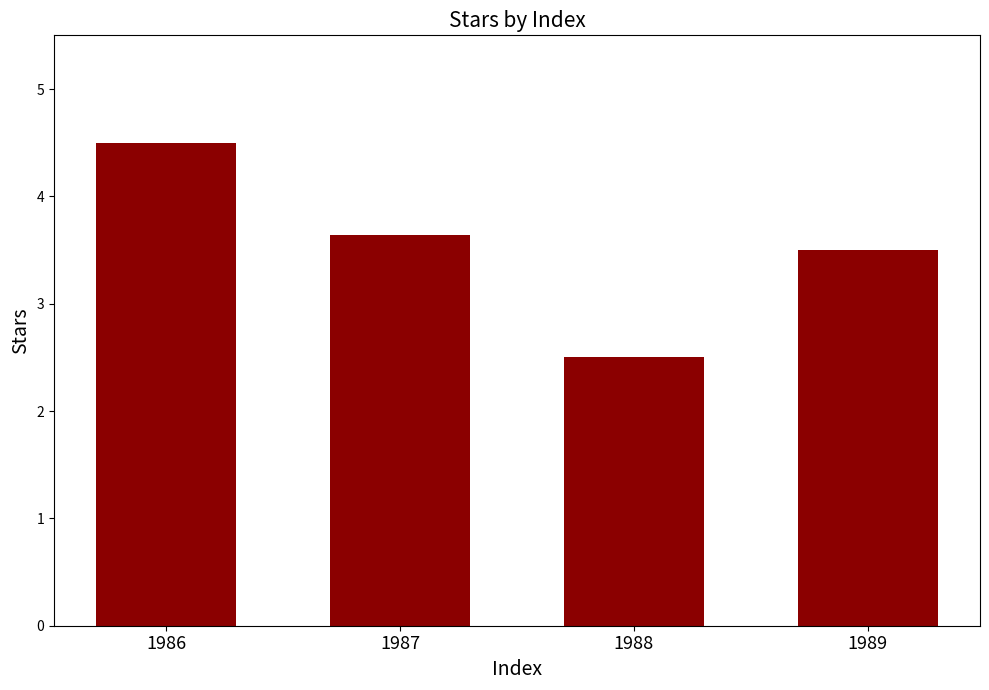

Reading left to right, transcribe all the data shown in this chart.

4.5	3.6	2.5	3.5